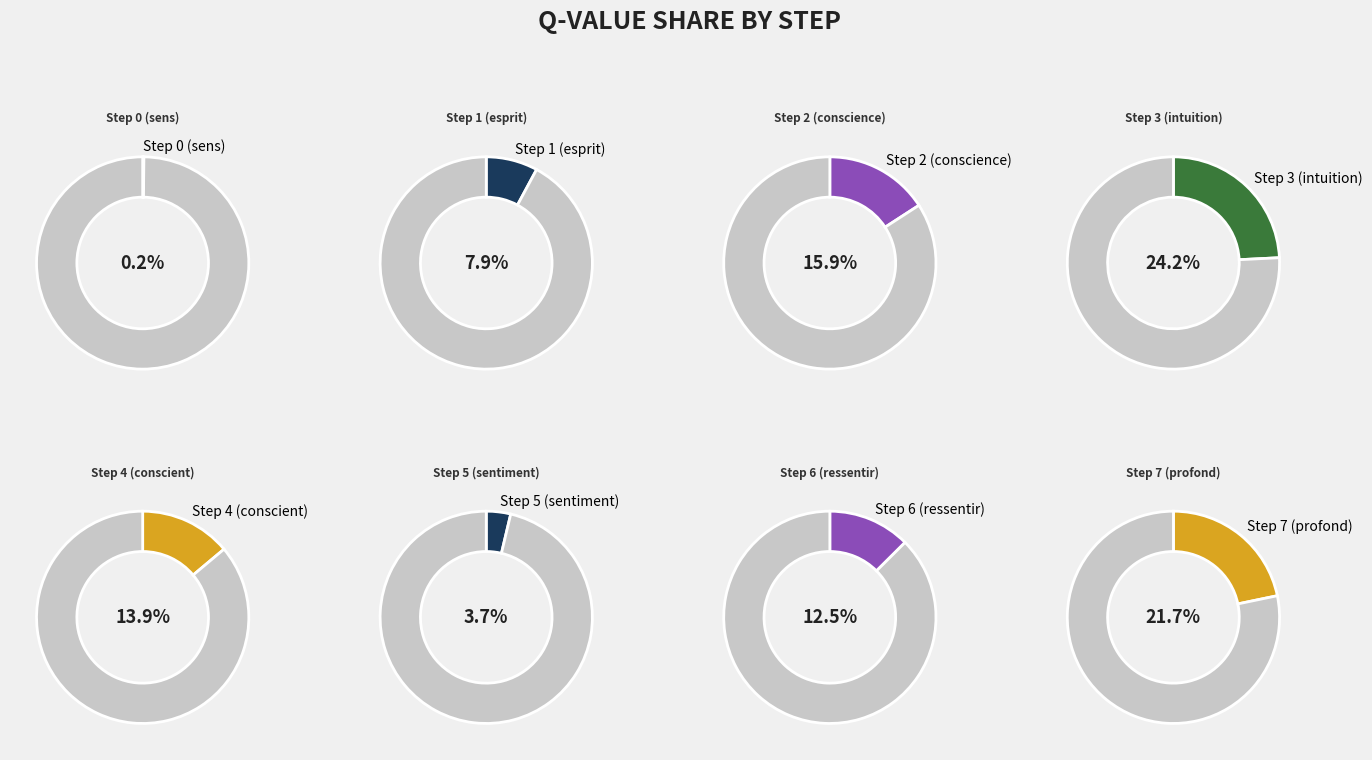

To the nearest percent, what is the combined percentage of Step 6 (ressentir) and Step 7 (profond)?

34%